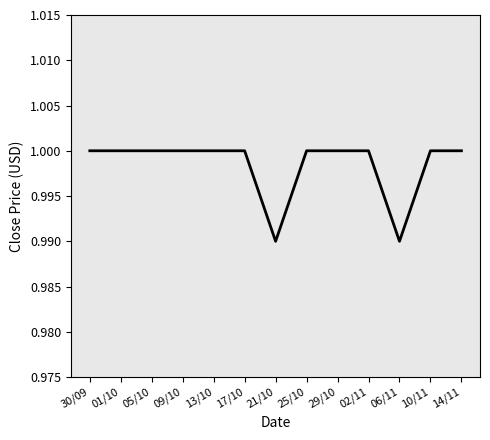

Does the chart display data point markers on the line(s)?

No